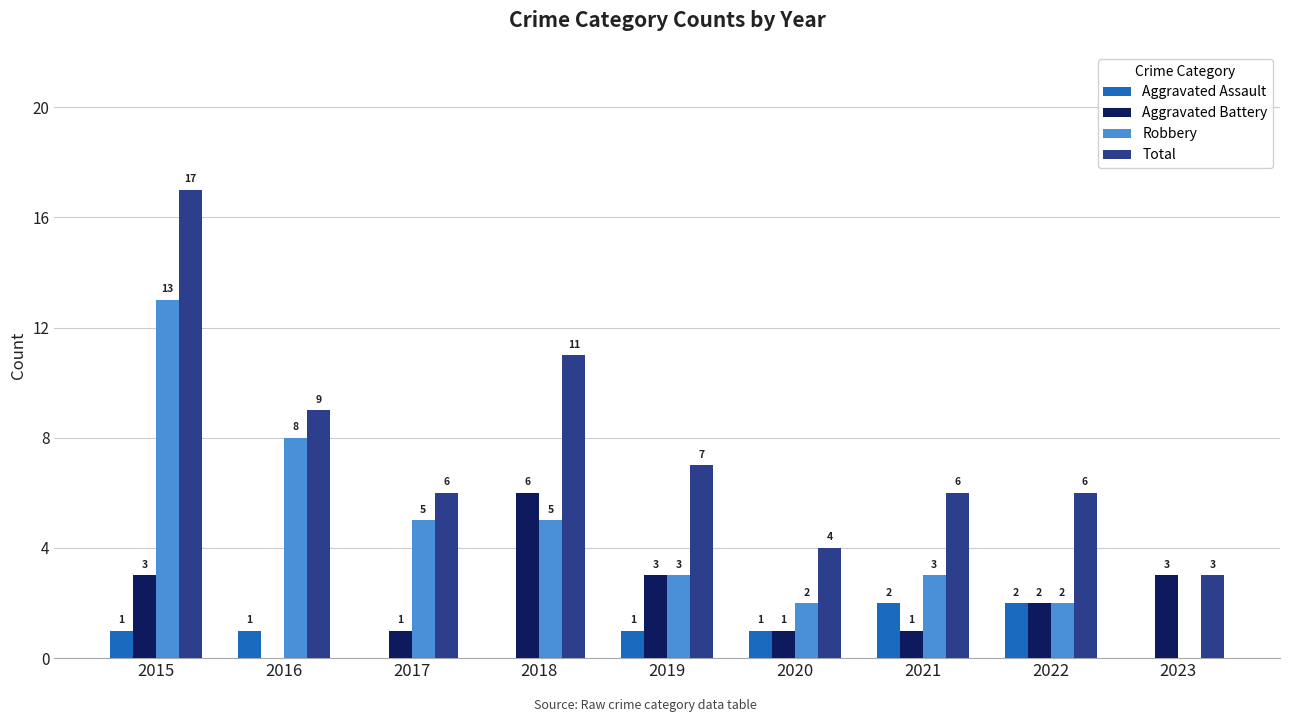

True or false: Total has a value of 2 at 2017.

False